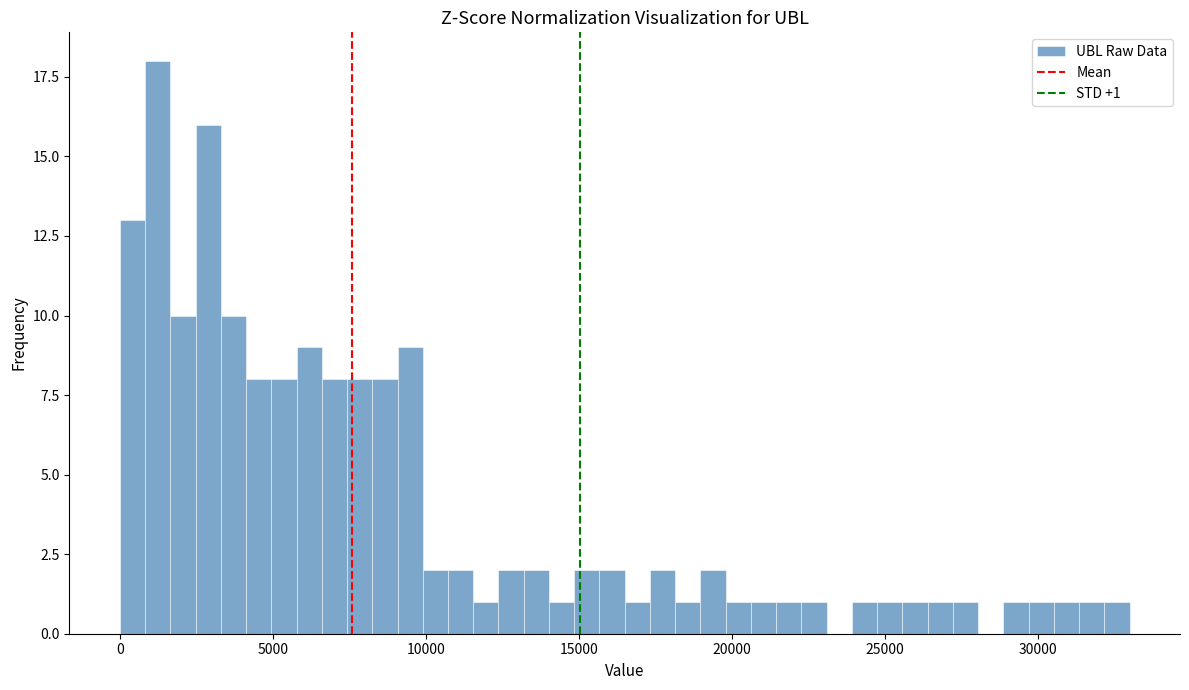

Read against the x-axis, roughly where is the centre of the tallest bar?

1000